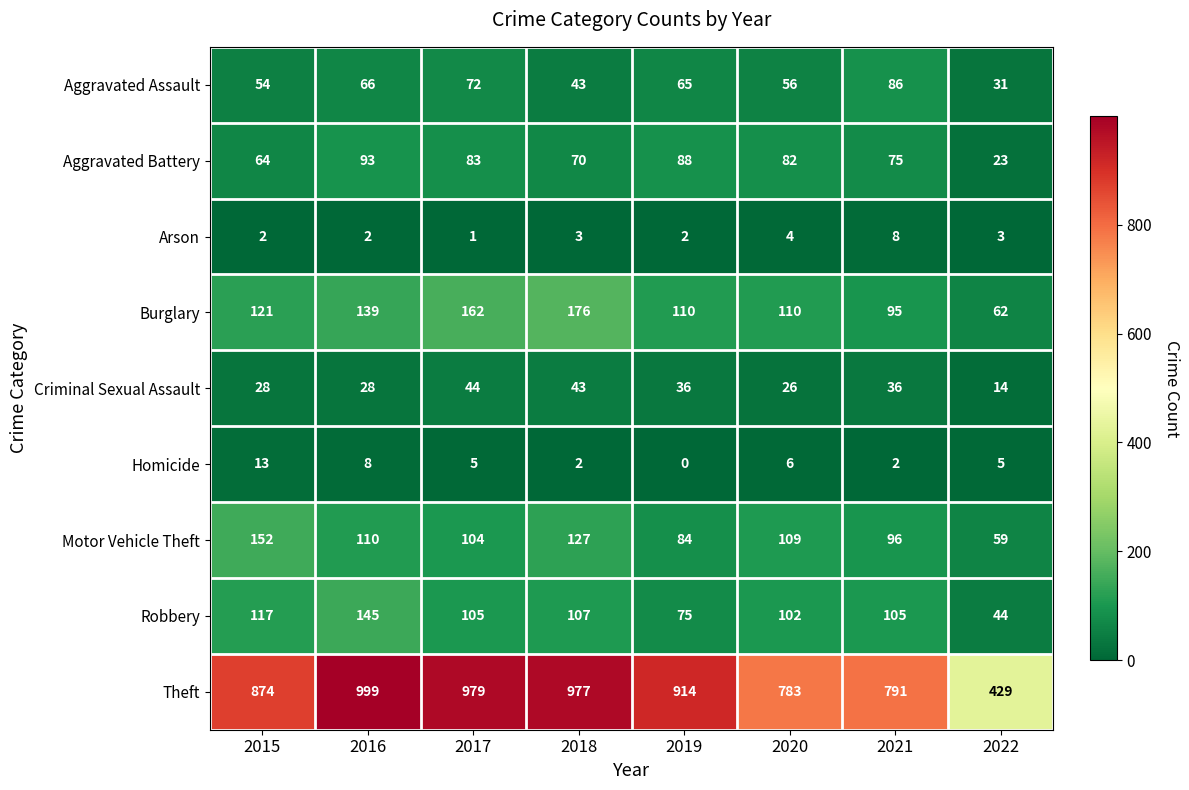

At which label does Theft first exceed 914?

2016